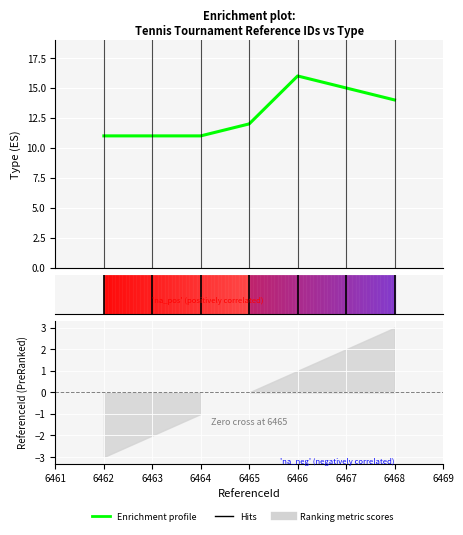

Is it true that the value at 6464 is 11?

True